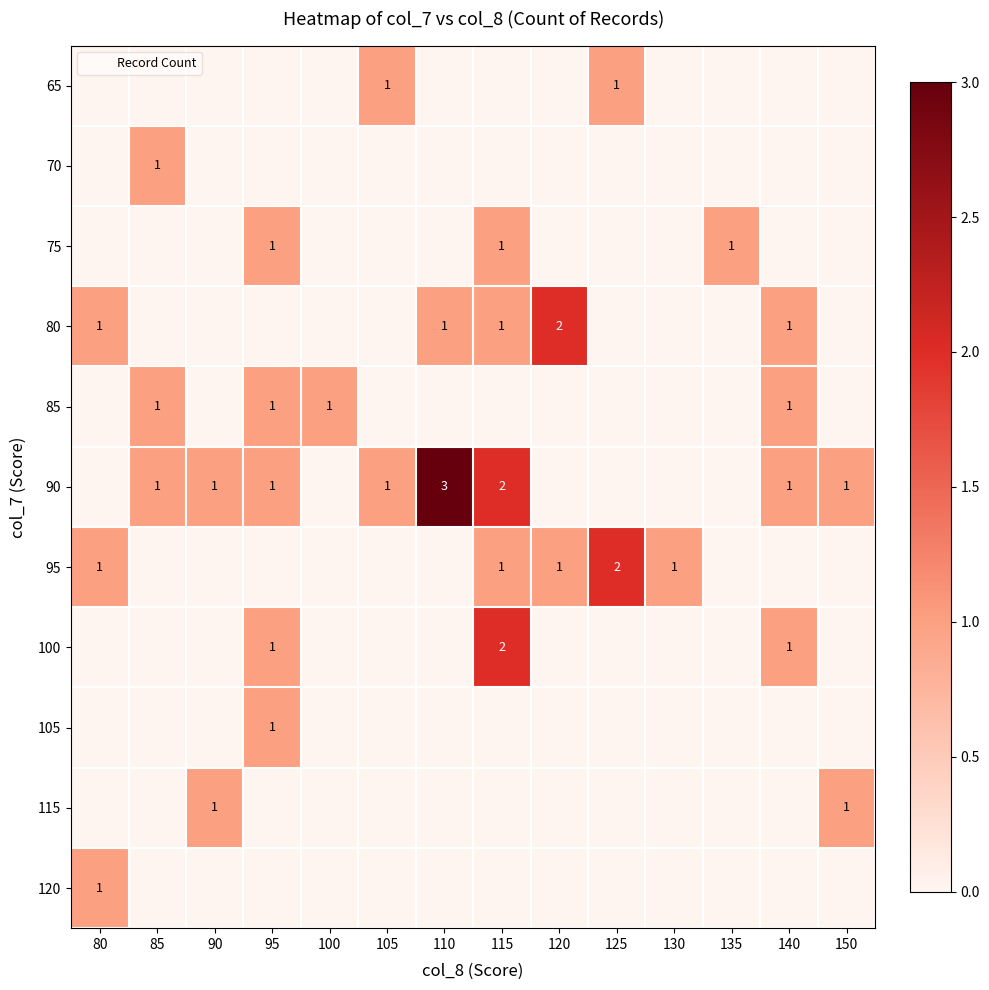

At which label does 70 reach its peak?

85